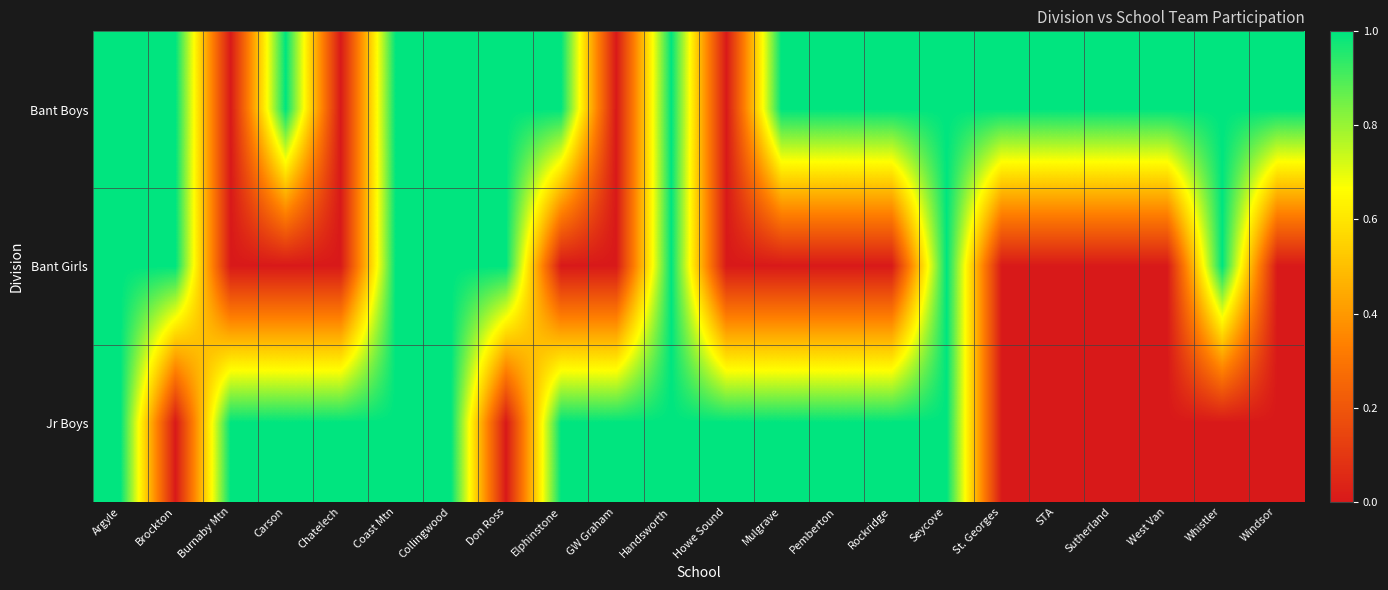

Reading left to right, transcribe all the data shown in this chart.

Bant Boys: Argyle=1	Brockton=1	Burnaby Mtn=0	Carson=1	Chatelech=0	Coast Mtn=1	Collingwood=1	Don Ross=1	Elphinstone=1	GW Graham=0	Handsworth=1	Howe Sound=0	Mulgrave=1	Pemberton=1	Rockridge=1	Seycove=1	St. Georges=1	STA=1	Sutherland=1	West Van=1	Whistler=1	Windsor=1
Bant Girls: Argyle=1	Brockton=1	Burnaby Mtn=0	Carson=0	Chatelech=0	Coast Mtn=1	Collingwood=1	Don Ross=1	Elphinstone=0	GW Graham=0	Handsworth=1	Howe Sound=0	Mulgrave=0	Pemberton=0	Rockridge=0	Seycove=1	St. Georges=0	STA=0	Sutherland=0	West Van=0	Whistler=1	Windsor=0
Jr Boys: Argyle=1	Brockton=0	Burnaby Mtn=1	Carson=1	Chatelech=1	Coast Mtn=1	Collingwood=1	Don Ross=0	Elphinstone=1	GW Graham=1	Handsworth=1	Howe Sound=1	Mulgrave=1	Pemberton=1	Rockridge=1	Seycove=1	St. Georges=0	STA=0	Sutherland=0	West Van=0	Whistler=0	Windsor=0